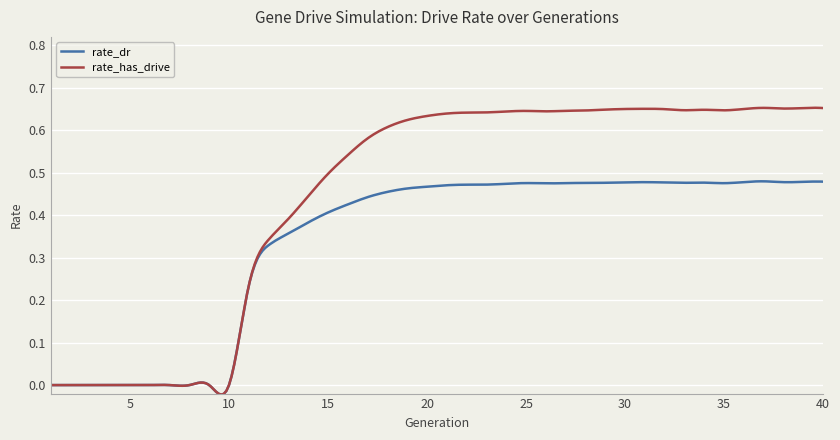

Rank the series by their average value, from lowest to highest.

rate_dr, rate_has_drive